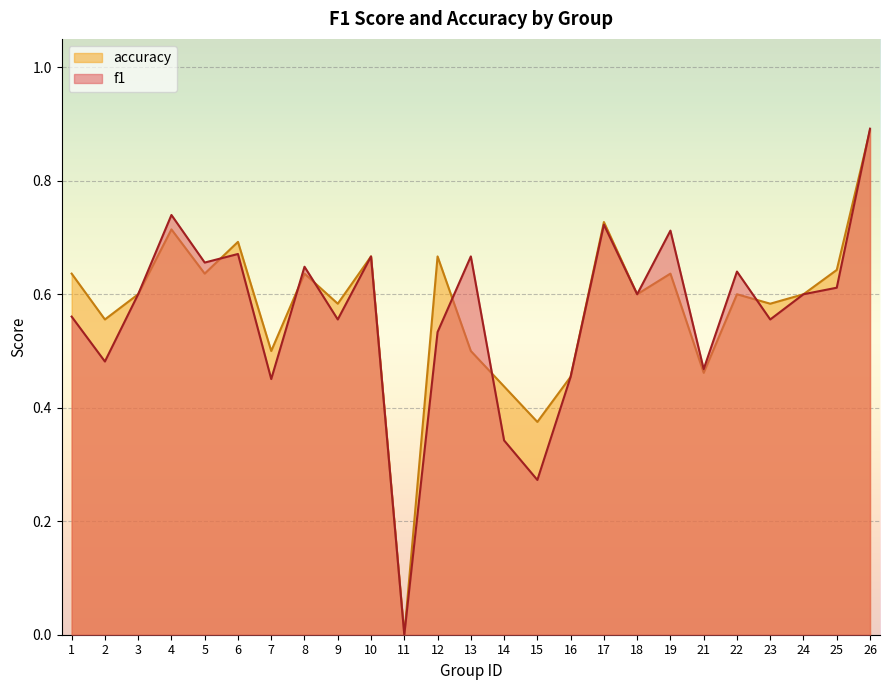

At which label does accuracy reach its minimum?

11